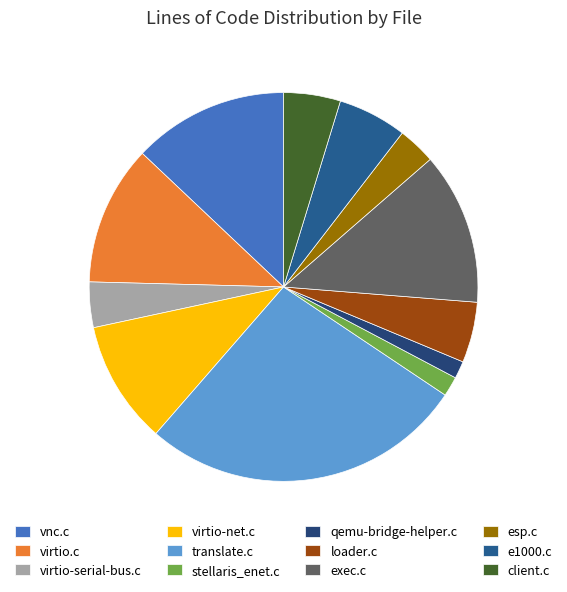

Does loader.c represent more than half of the total?

No